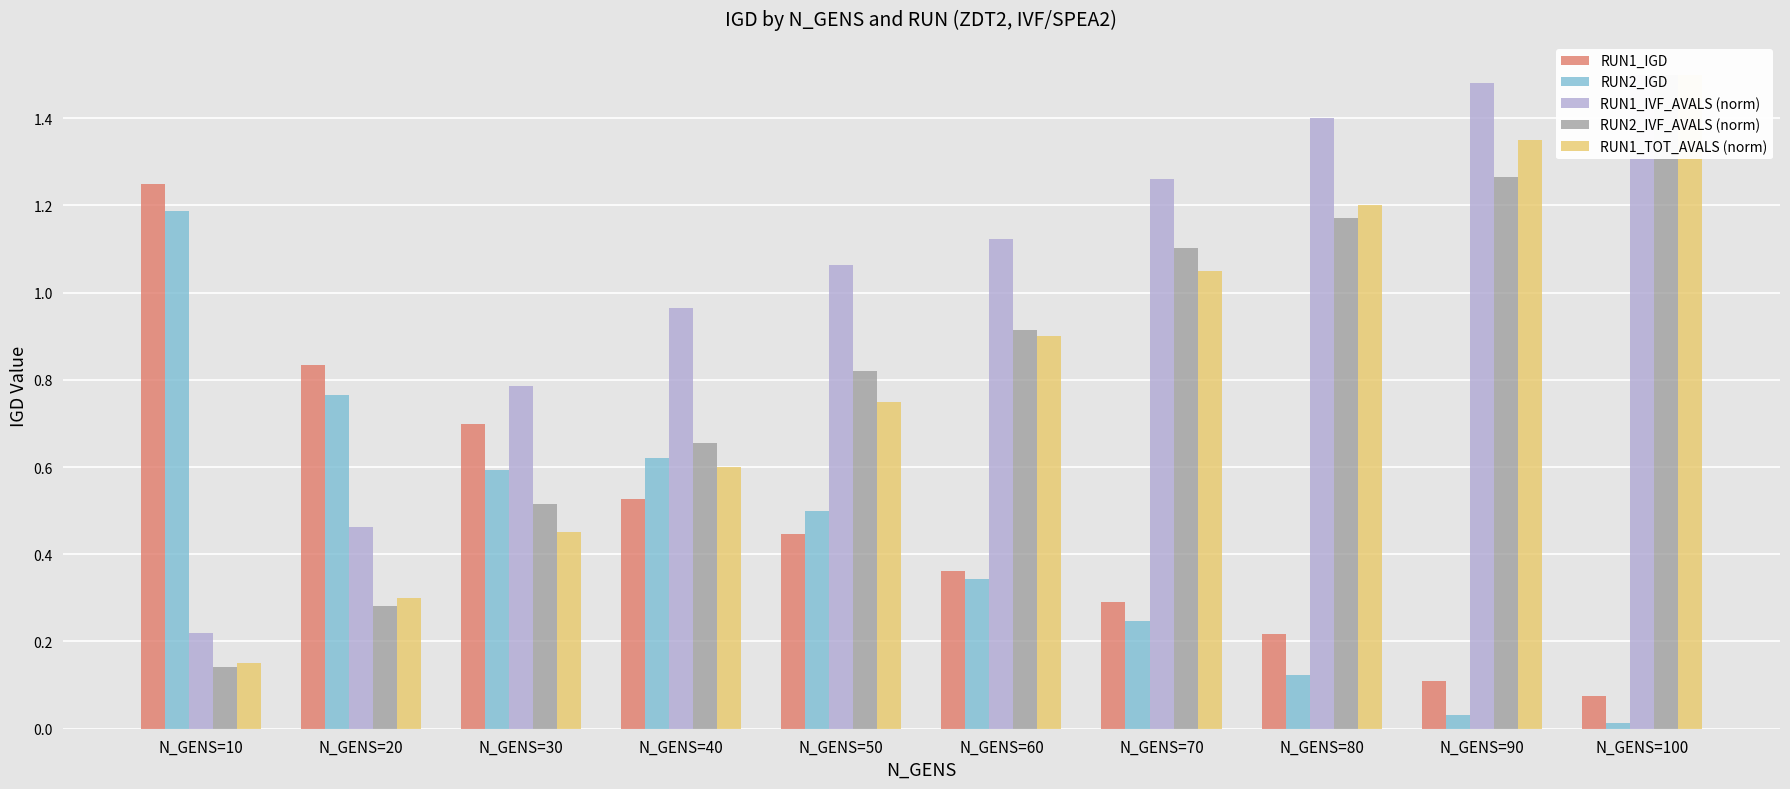

What value does the RUN2_IVF_AVALS (norm) series have at N_GENS=90?

1.3